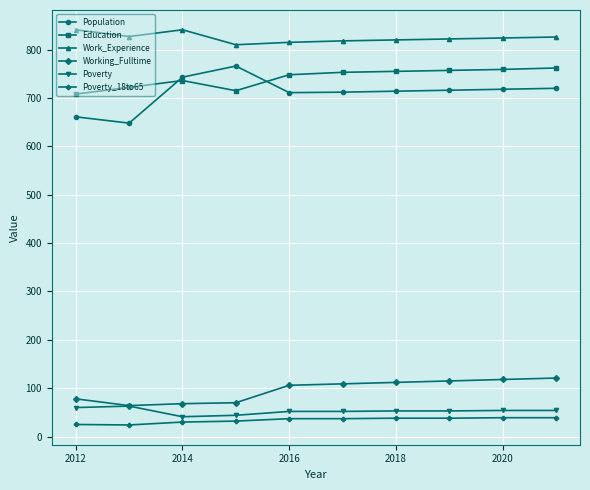

What is the highest value of the Population series?

766